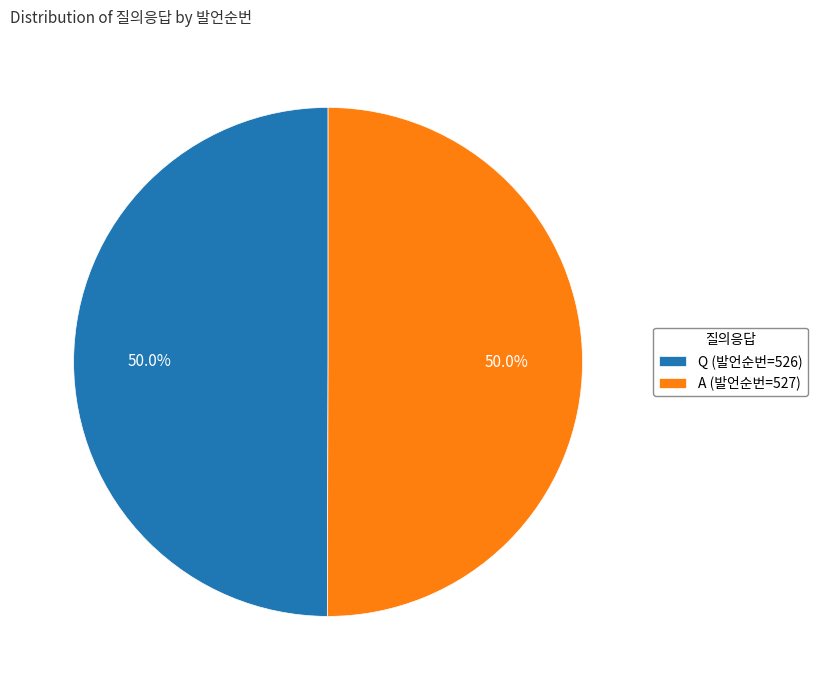

Approximately how many times larger is the value at A (발언순번=527) compared to Q (발언순번=526)?

1.0